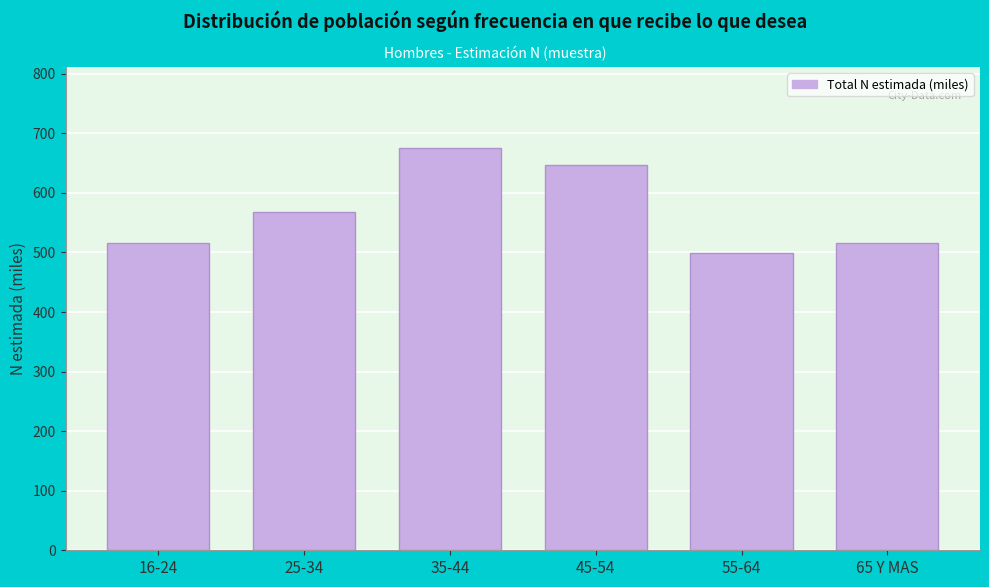

What is the ratio of the value at 45-54 to the value at 25-34?

1.1